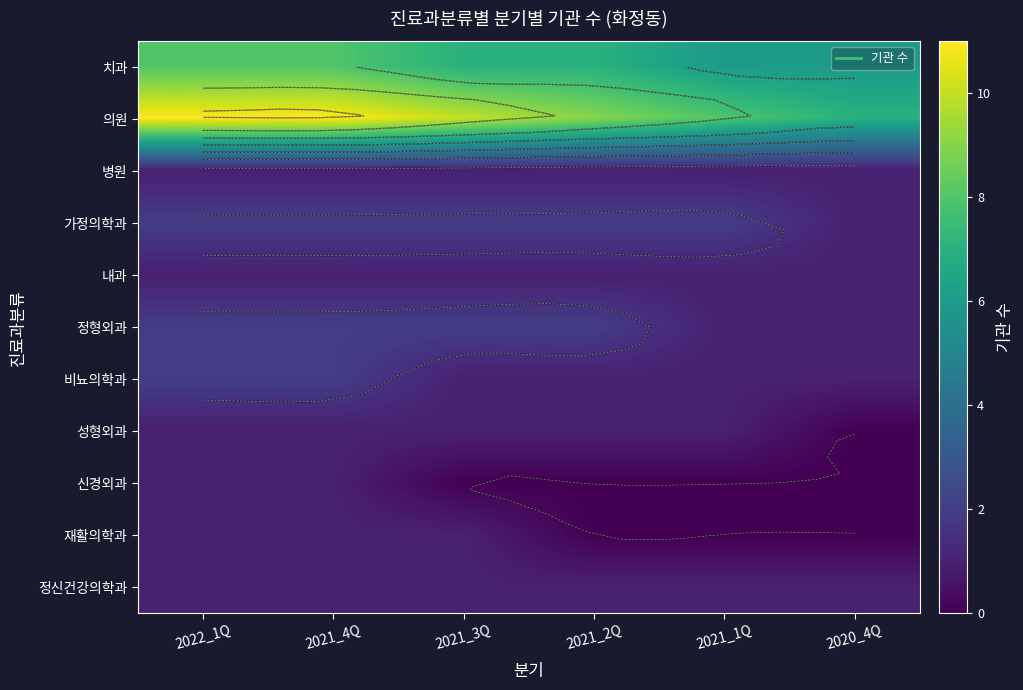

What is the difference between the 치과 values at 2021_4Q and 2021_3Q?

1